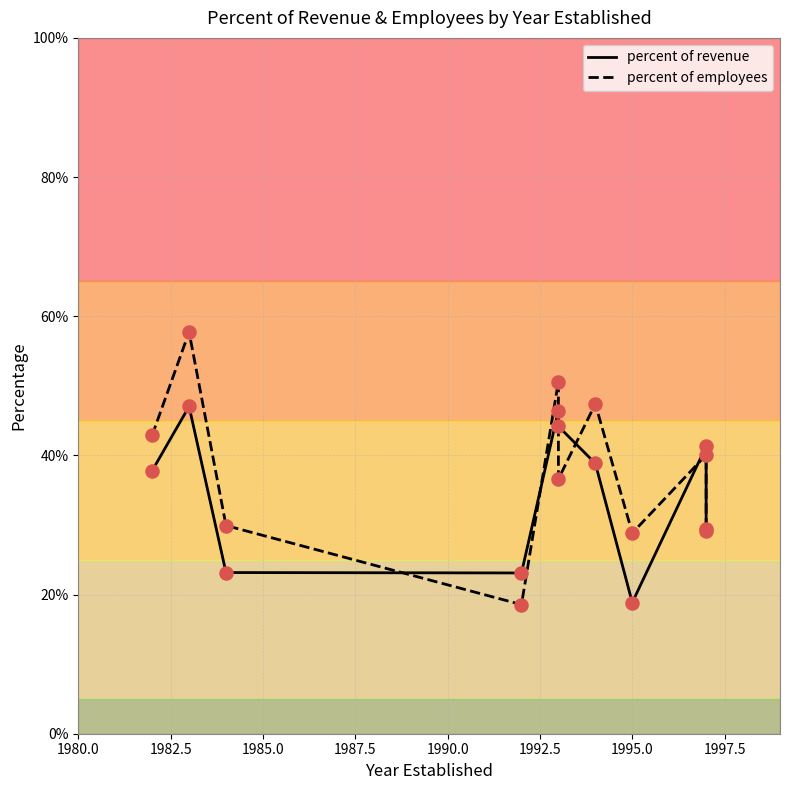

Which series has the widest spread of Y values?

percent of employees